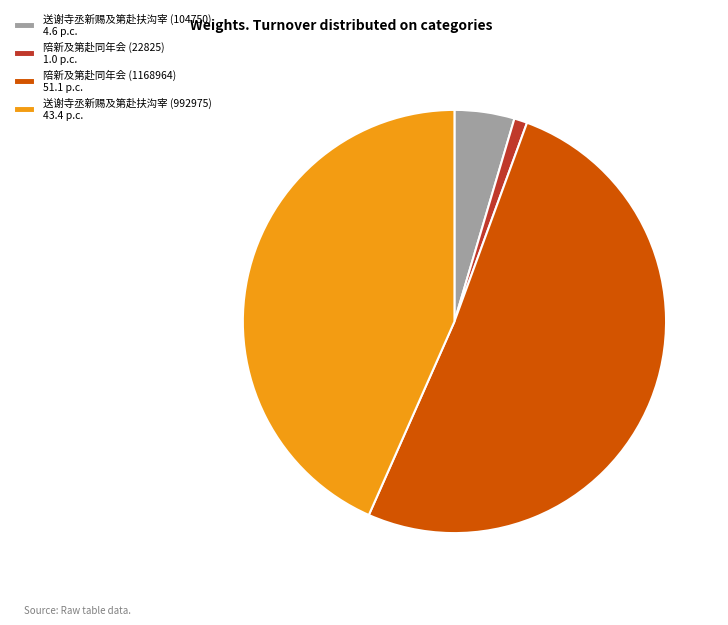

Does 陪新及第赴同年会 (1168964) 51.1 p.c. represent more than half of the total?

Yes